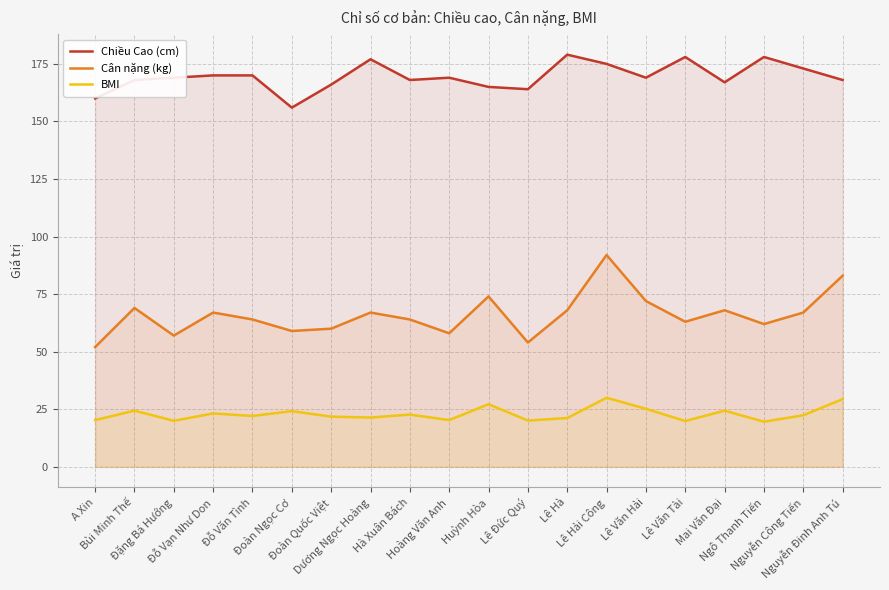

Where is Cân nặng (kg) nearest to the value 72?

Lê Văn Hải